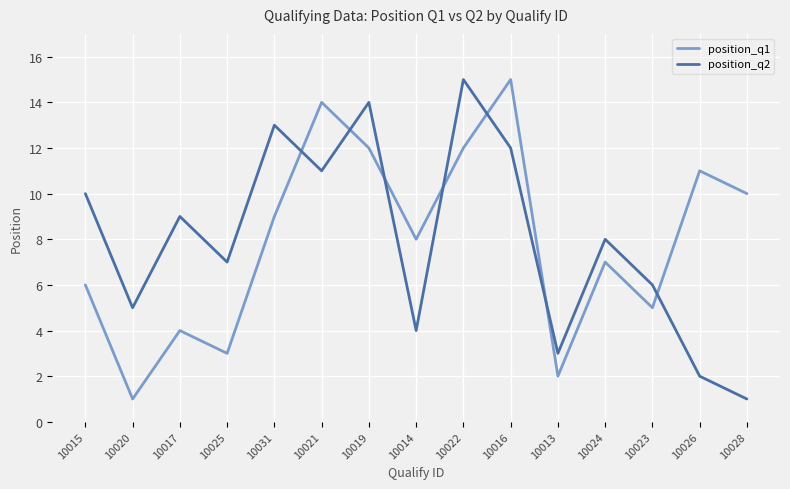

Between which two adjacent categories do position_q2 and position_q1 first intersect?

10031 and 10021